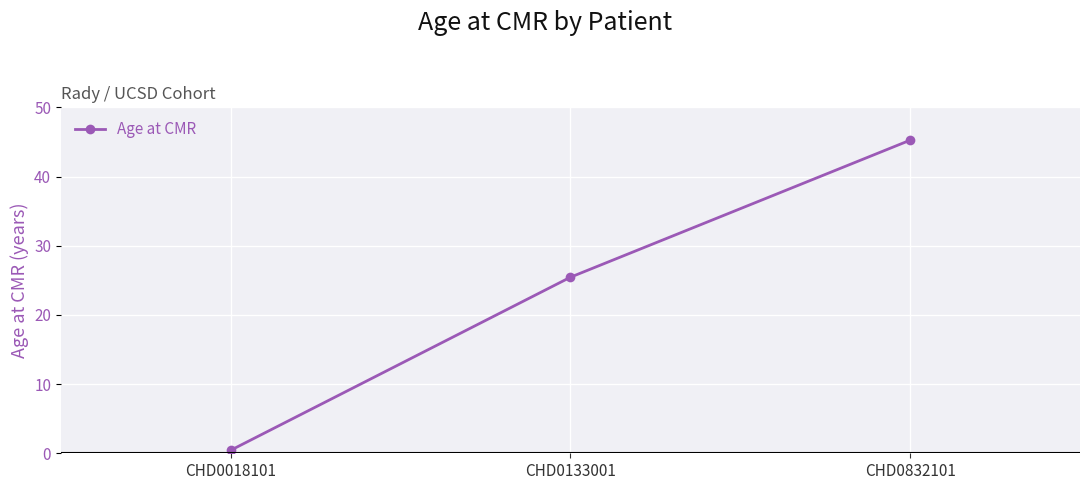

List the labels in order of value, largest first.

CHD0832101, CHD0133001, CHD0018101